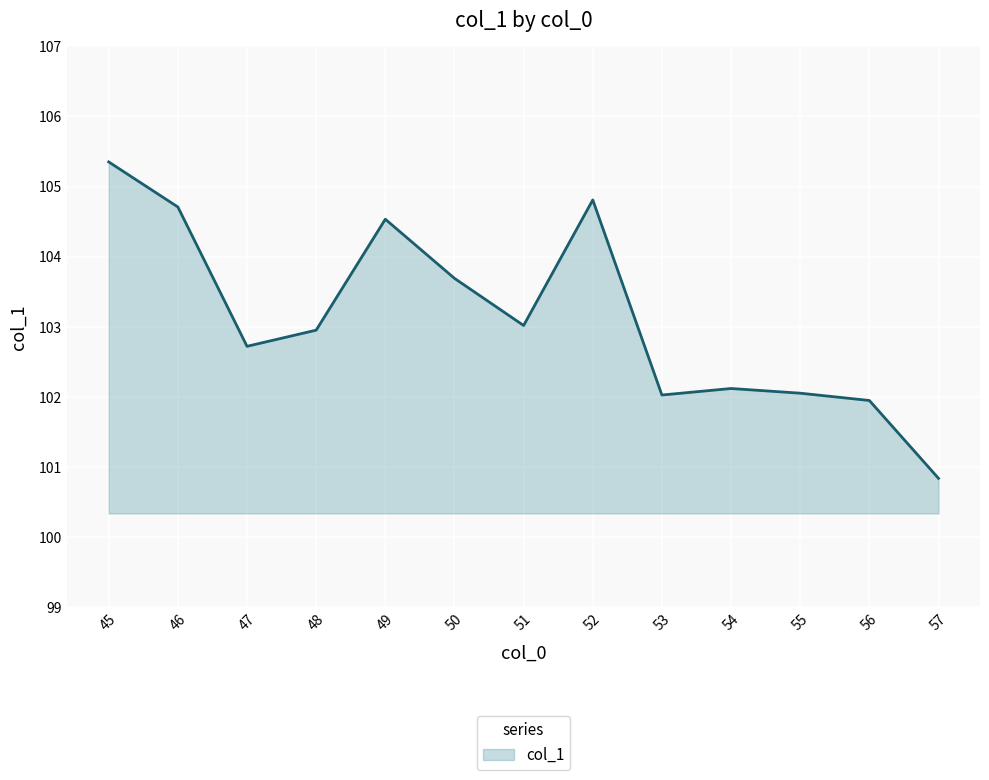

The value at 50 is 48.7. True or false?

False